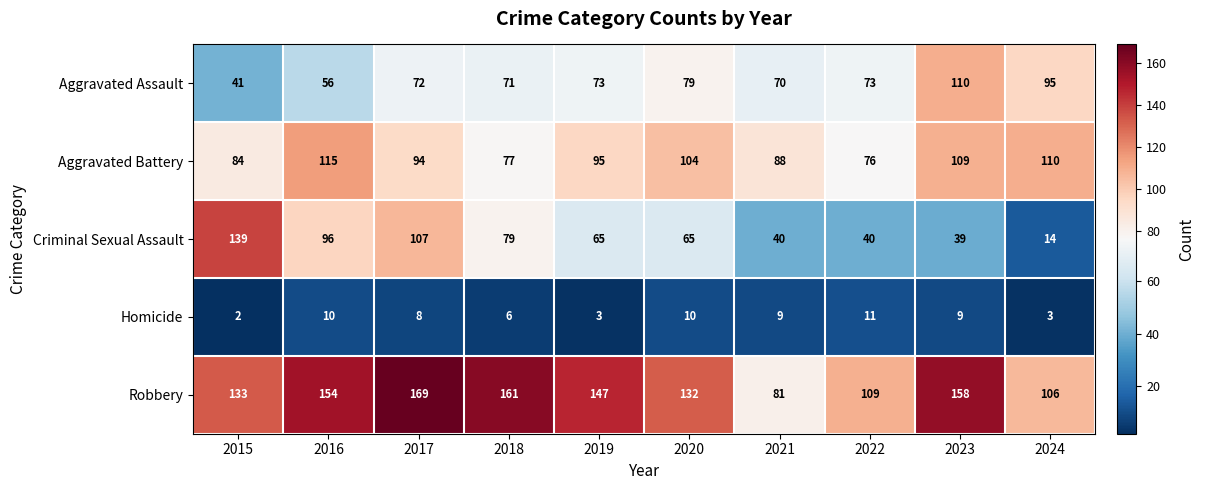

The Homicide series shows 9 at 2023. True or false?

True